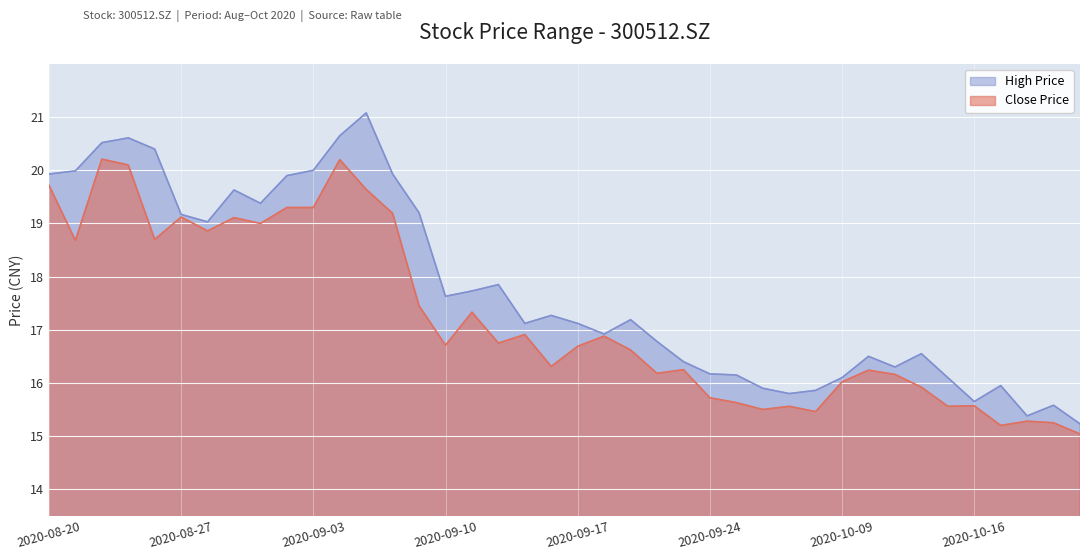

What is the difference between the second highest and minimum values in the high series?

5.4